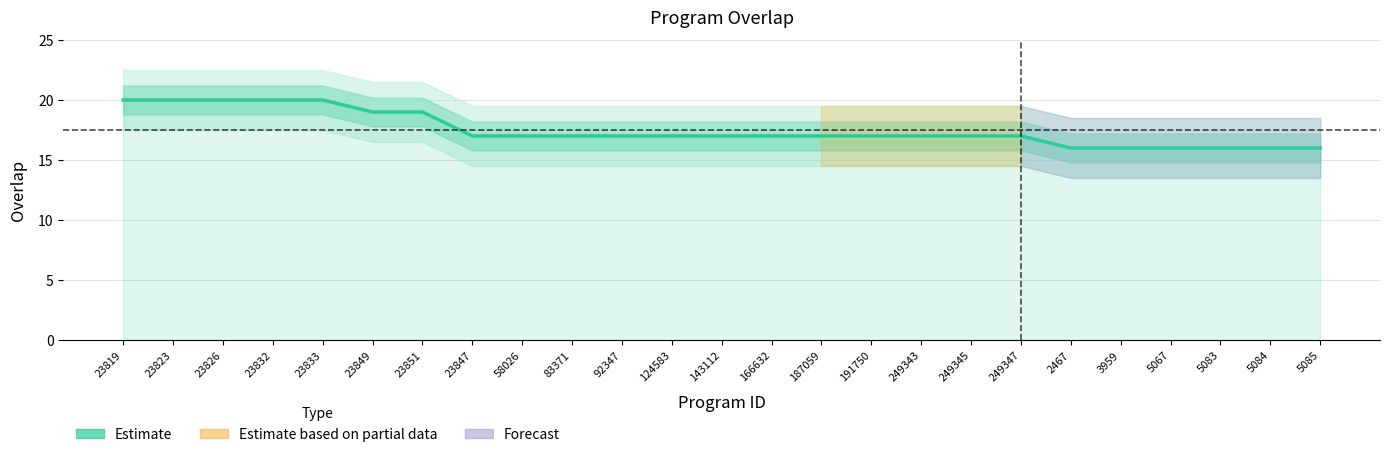

How many lines are shown in the chart?

1